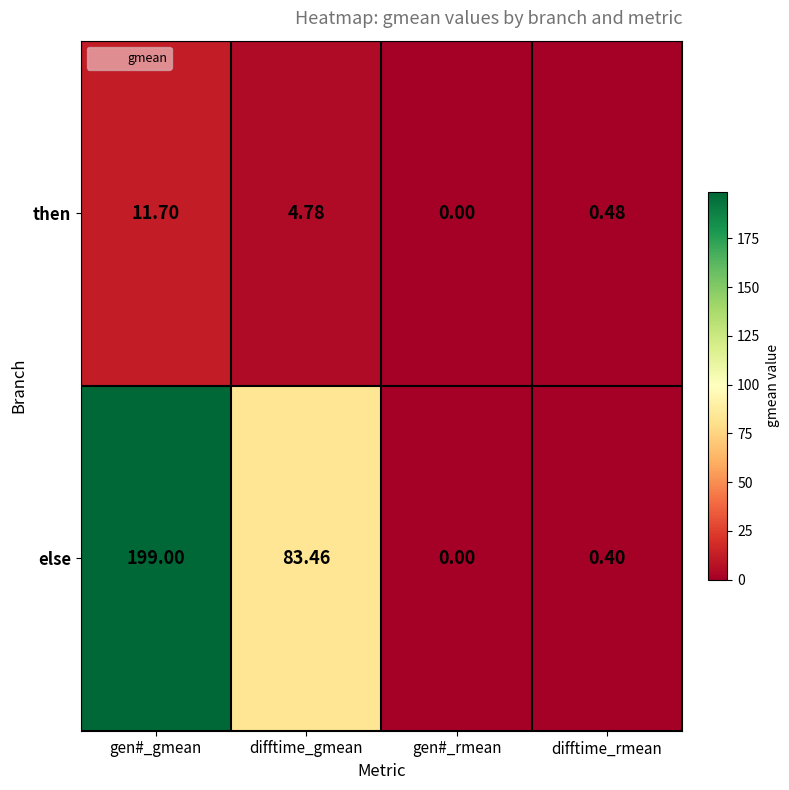

Between gen#_gmean and difftime_gmean, which series saw the biggest shift?

else